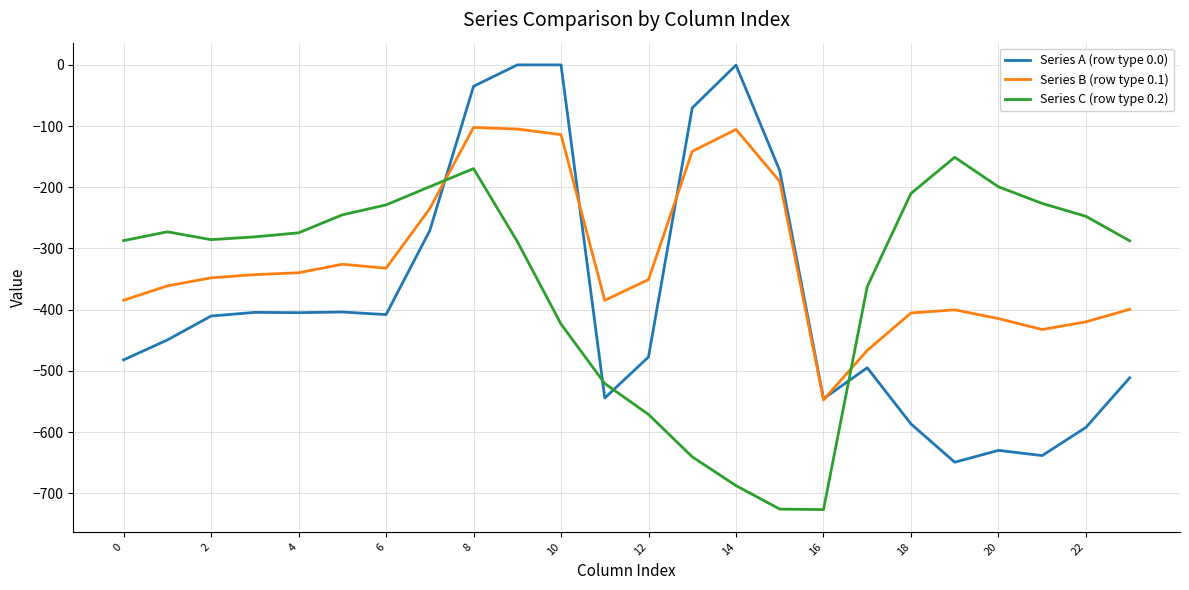

Which series has the largest total across all categories?

Series B (row type 0.1)